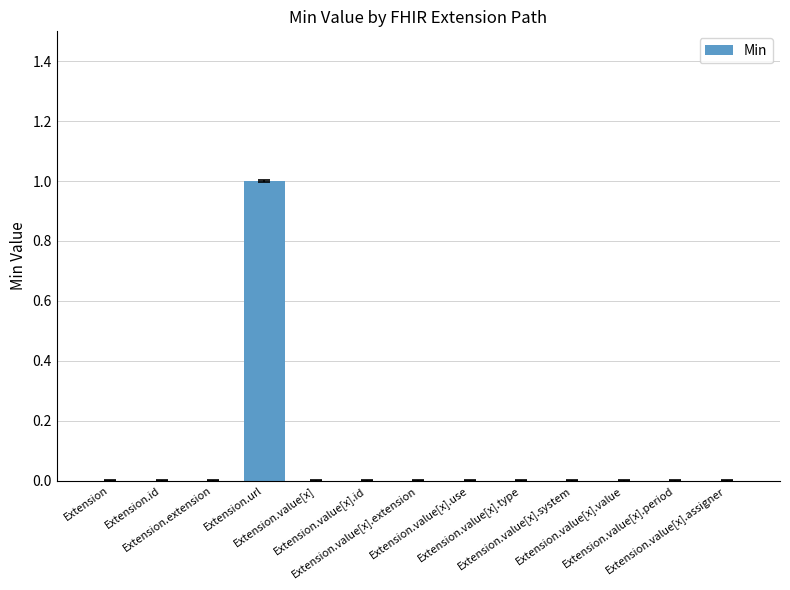

The value at Extension.id is -1. True or false?

False